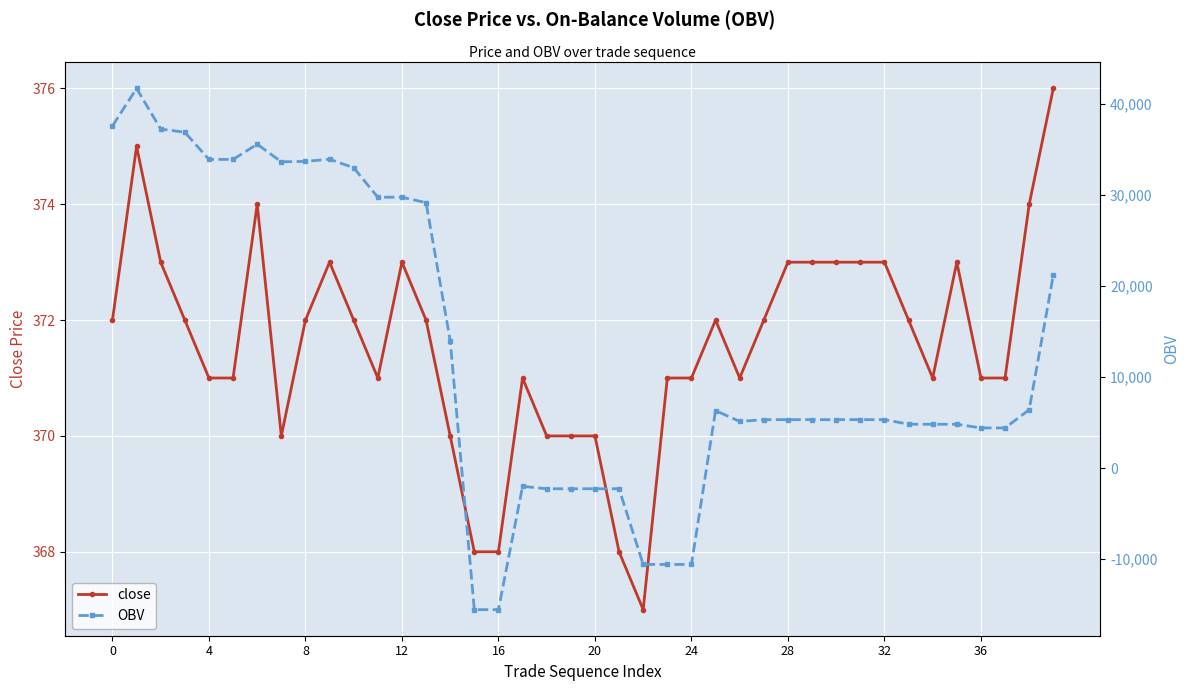

List the series in order of their overall mean, lowest first.

close, OBV